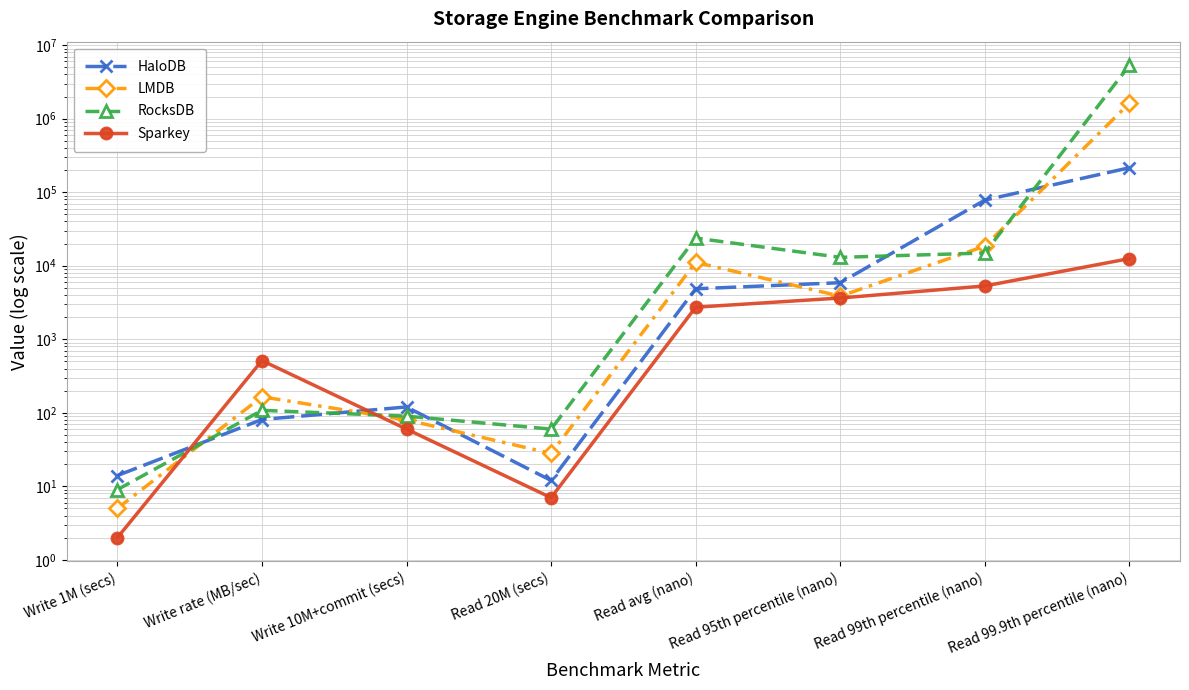

What position from the right is Write 10M+commit (secs)?

6